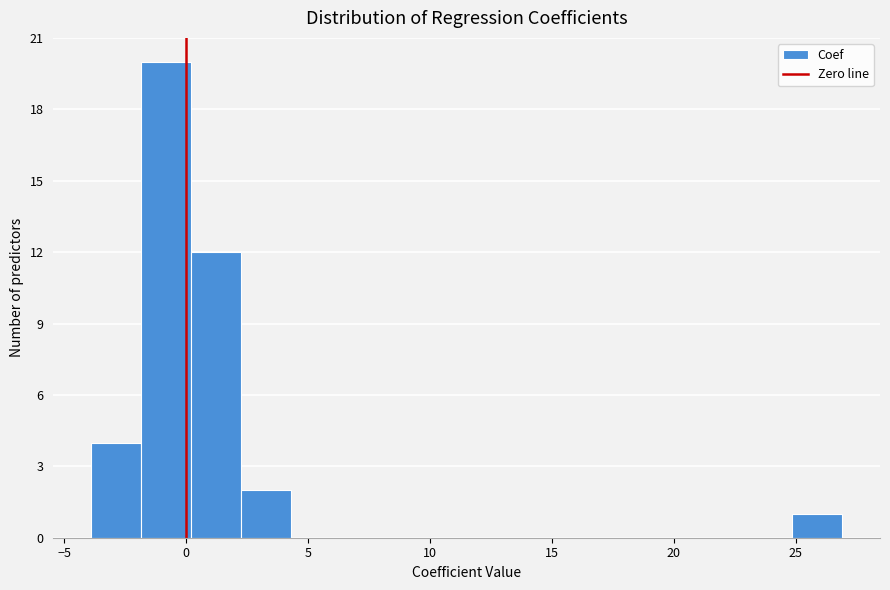

Over which range of the x-axis is the bar tallest?

-2.0 to 0.0